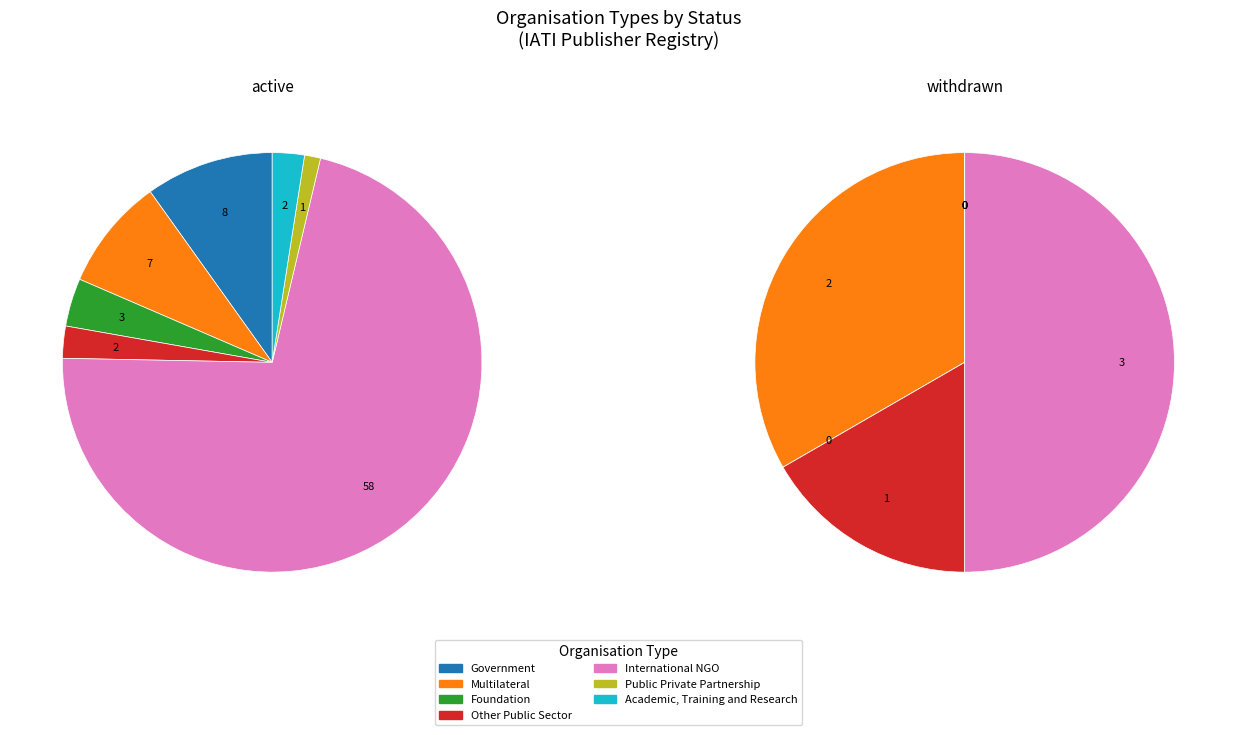

Combined, do Other Public Sector and Multilateral account for over 50%?

No